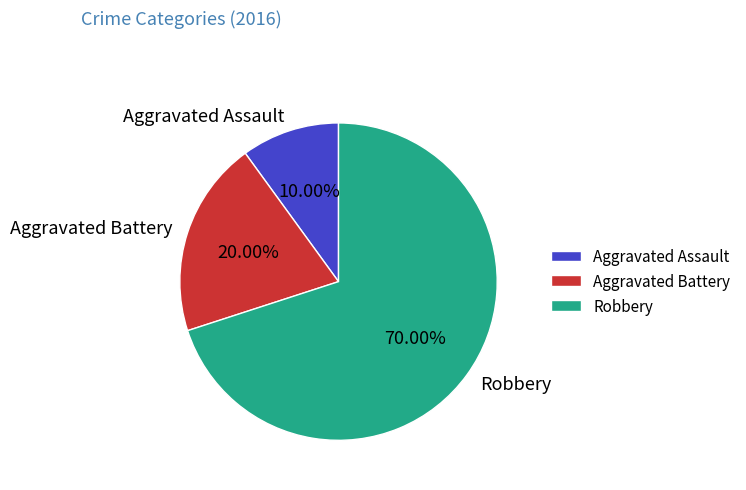

How much of the chart is everything except Aggravated Battery?

80.0%